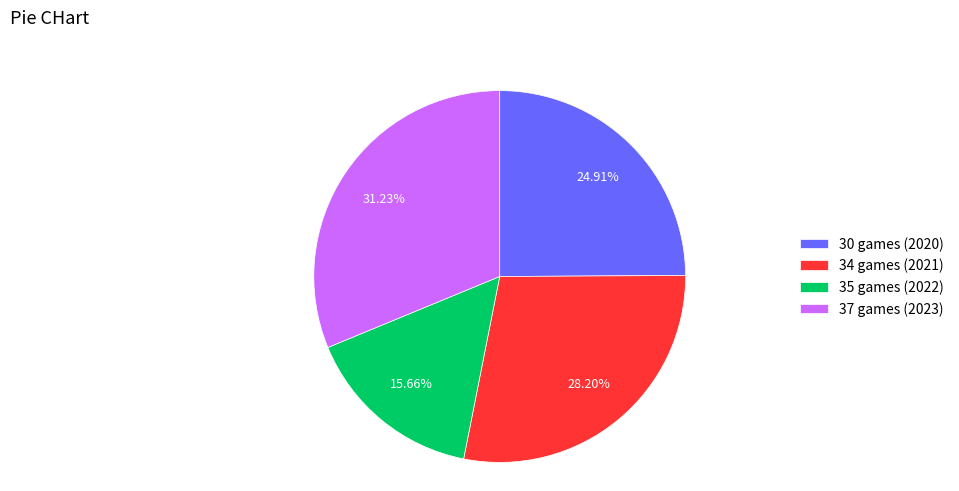

To the nearest percent, what is the combined percentage of 37 games (2023) and 35 games (2022)?

47%